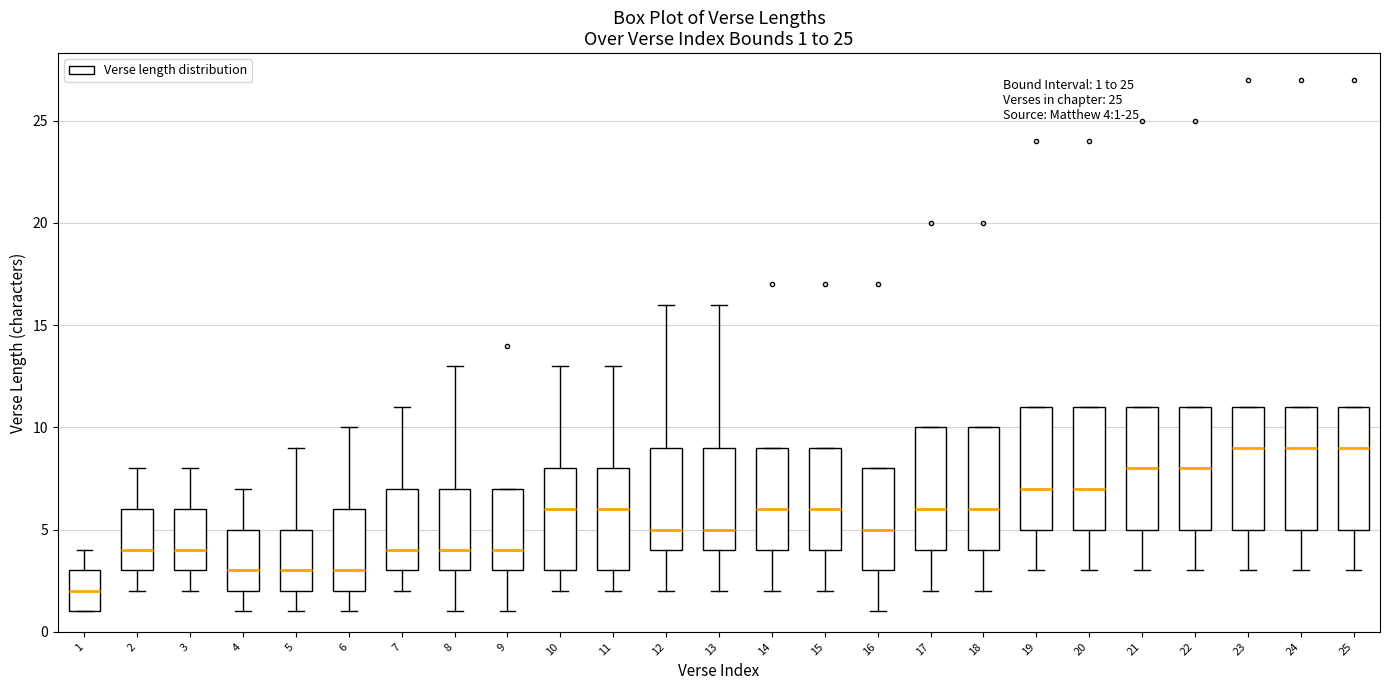

Which box's median line is the lowest?

1